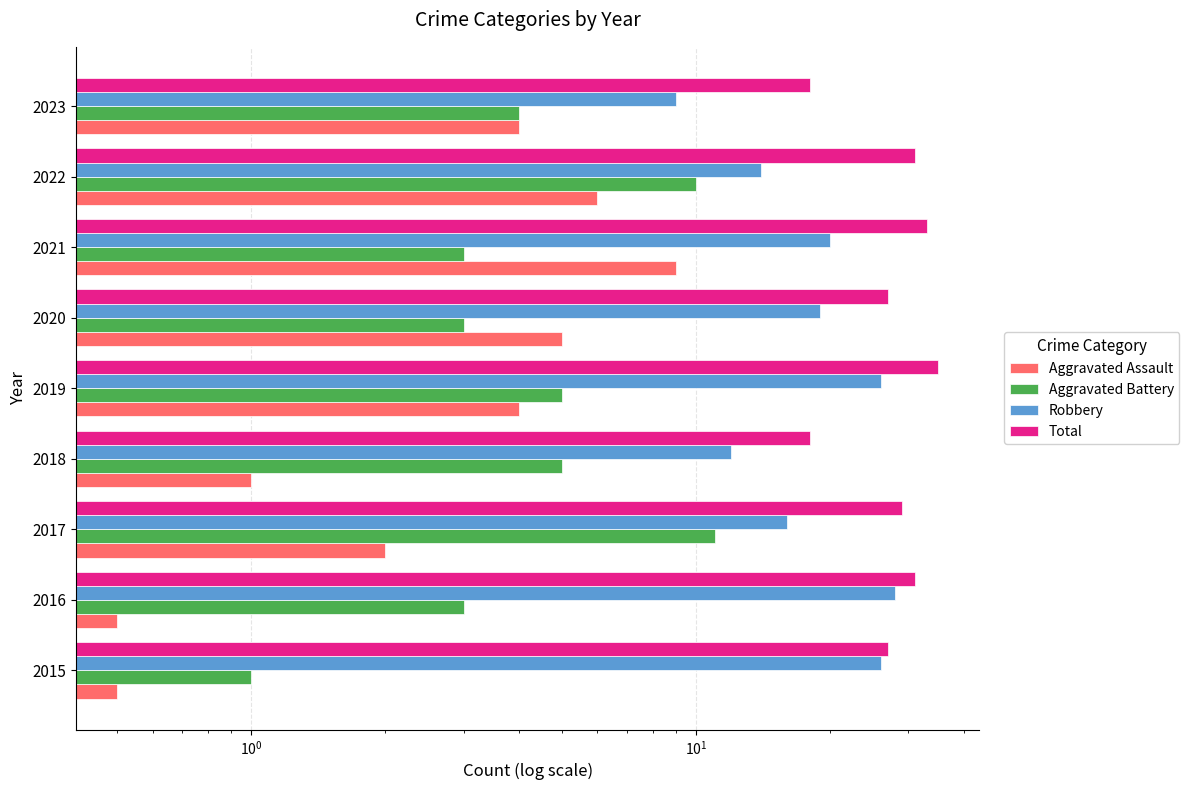

Is it true that Aggravated Battery equals 1.7 at 2020?

False